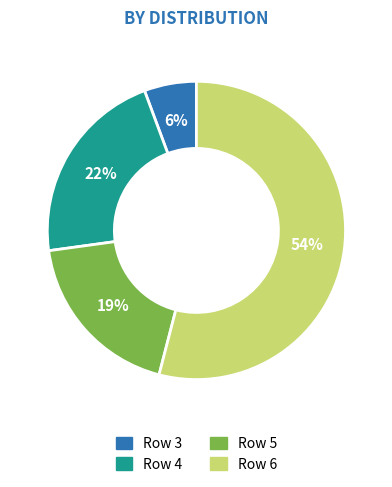

What is the largest slice in the pie chart?

Row 6